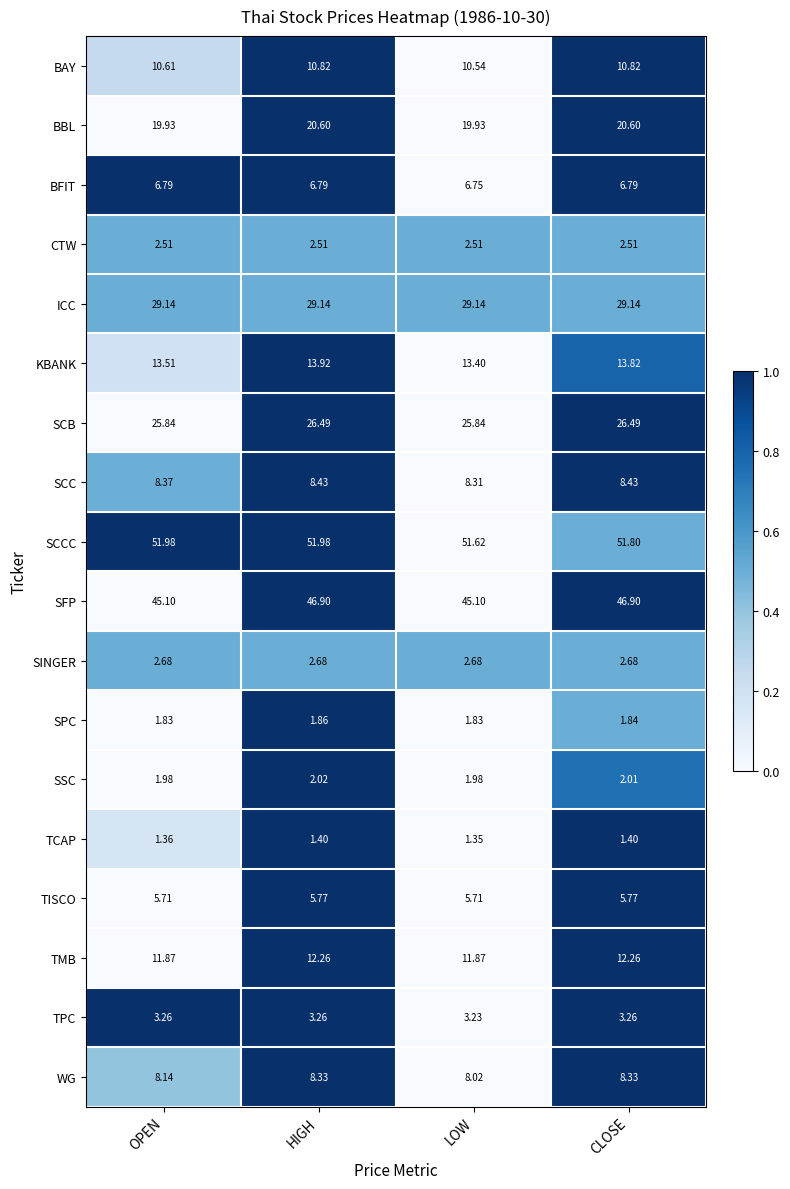

Which category has the highest value in the SPC series?

HIGH